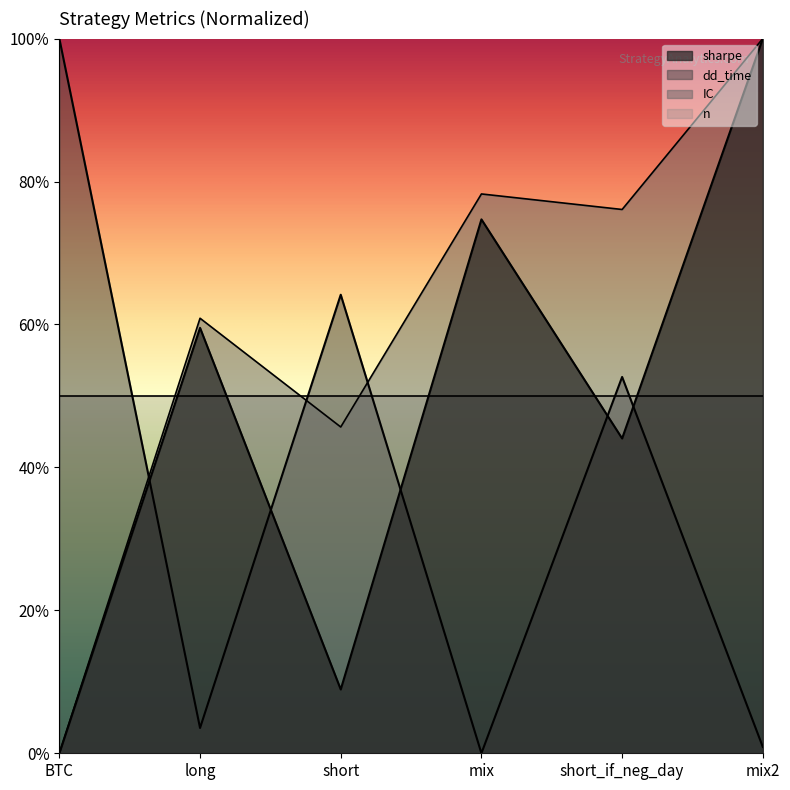

How many lines are shown in the chart?

3